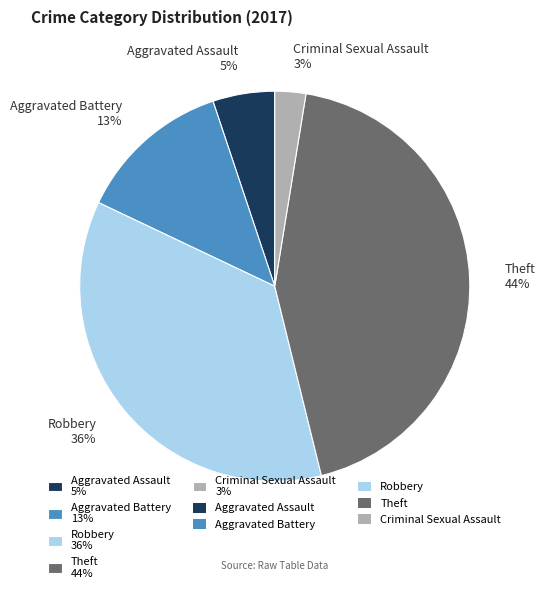

To the nearest percent, what is the difference between the largest and smallest slice percentages?

41%